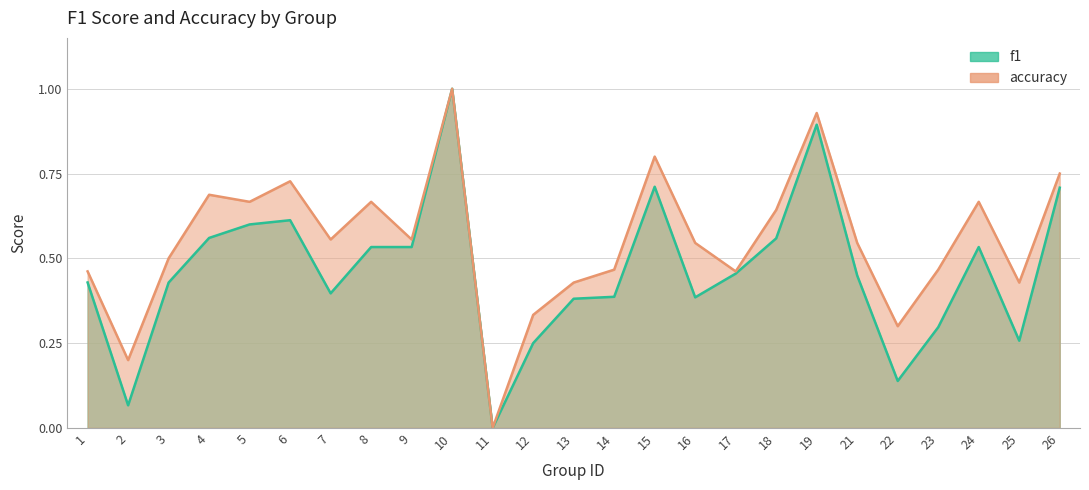

Rank the series by their average value, from lowest to highest.

f1, accuracy